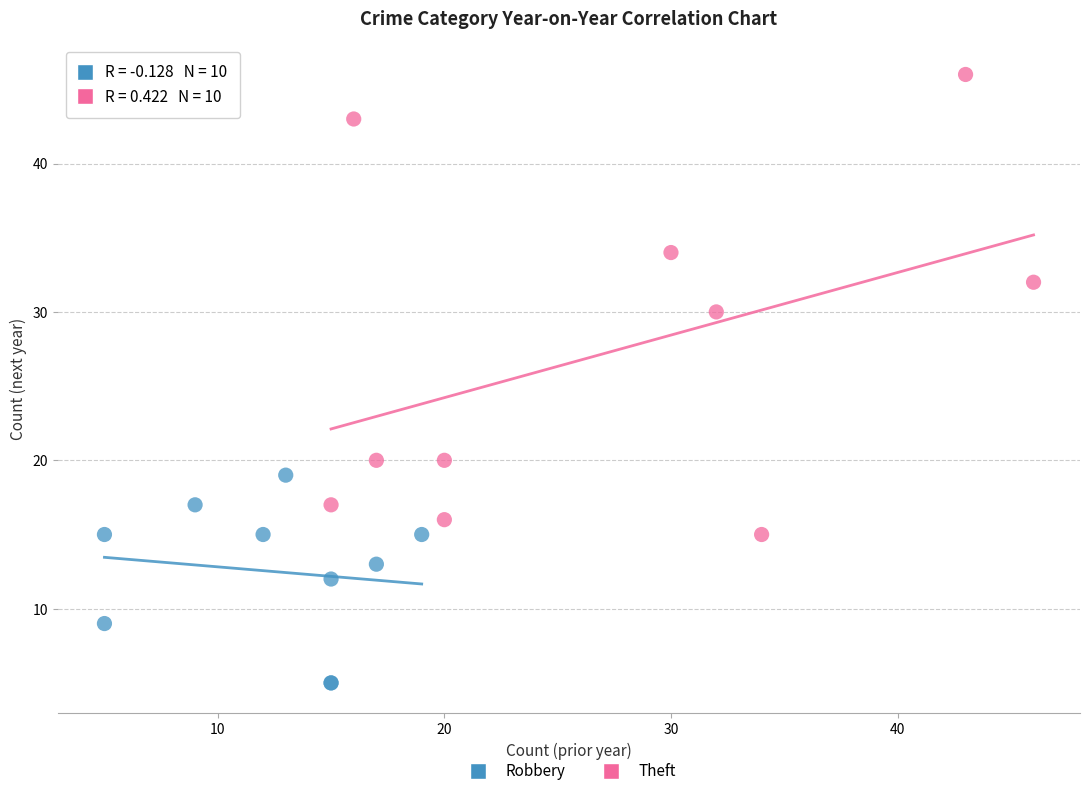

What are all the series names shown in the legend?

Robbery, Theft